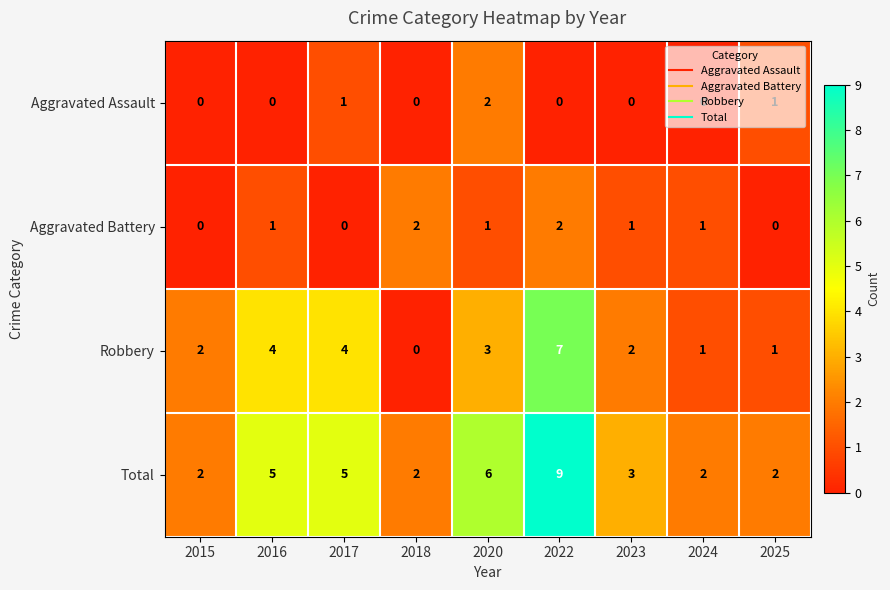

What is the maximum value shown in the chart?

9